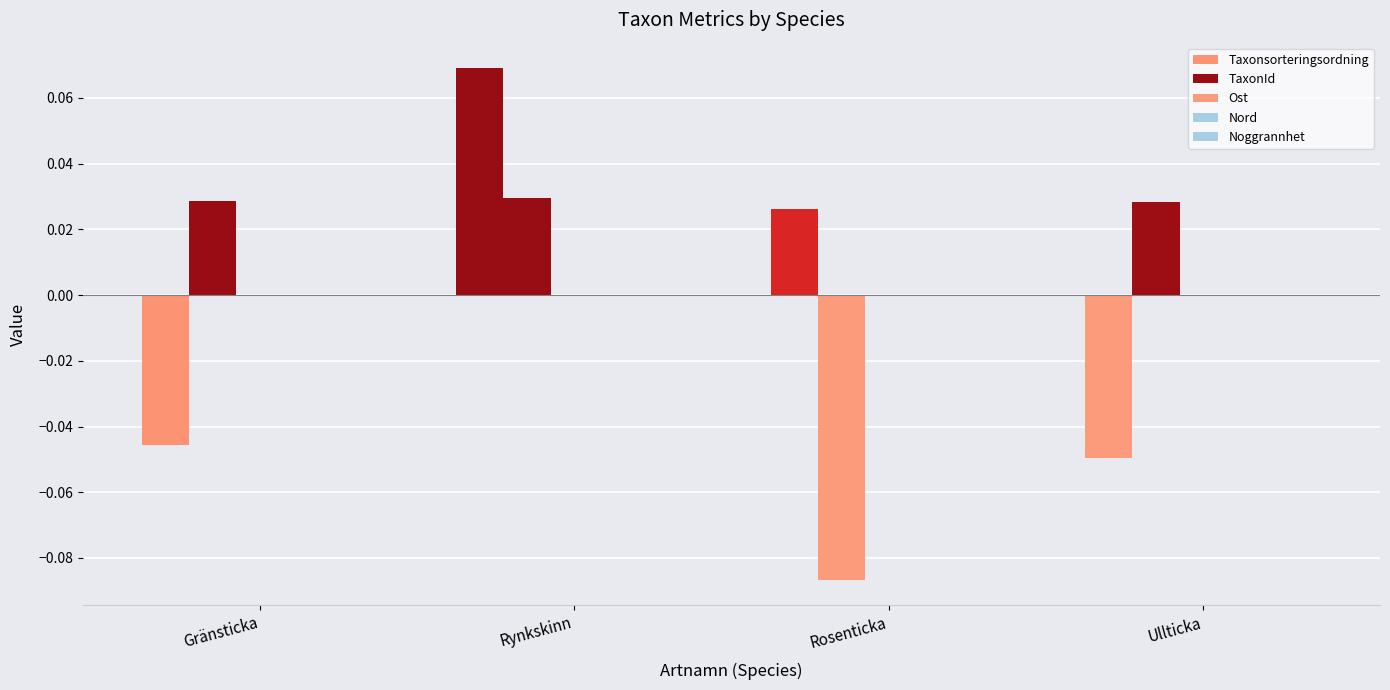

Between Gränsticka and Rynkskinn, which is larger?

Rynkskinn